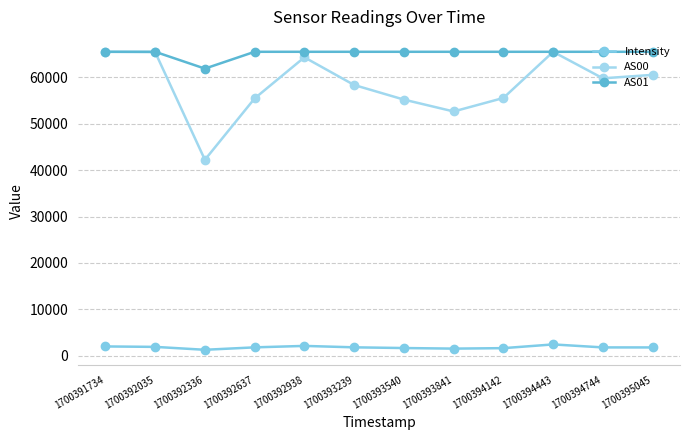

What is the difference between the Intensity values at 1700392938 and 1700393239?

305.5